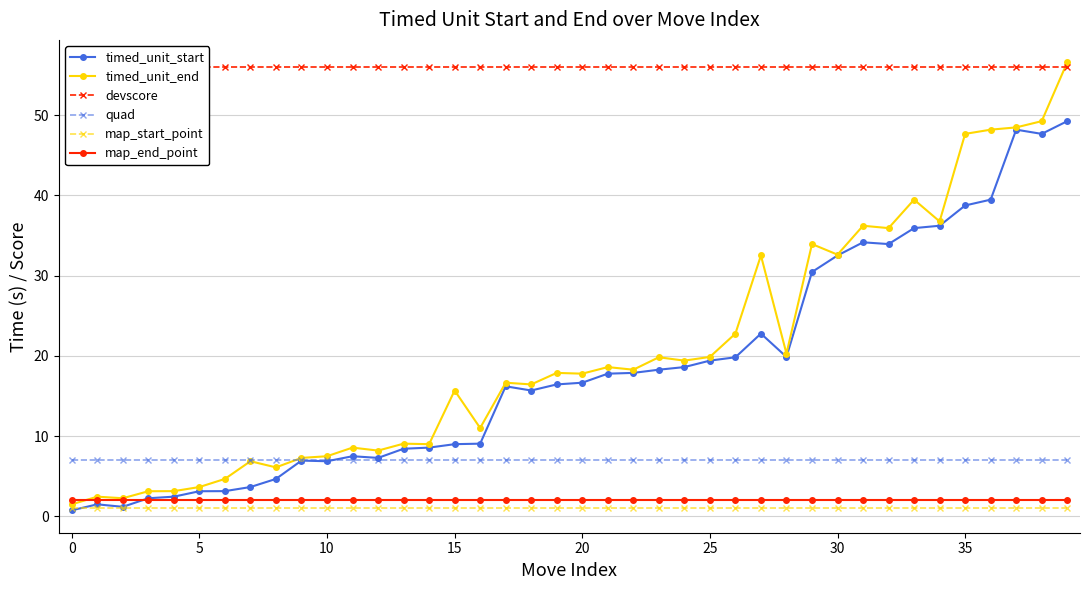

Which category has the highest value in the timed_unit_end series?

39